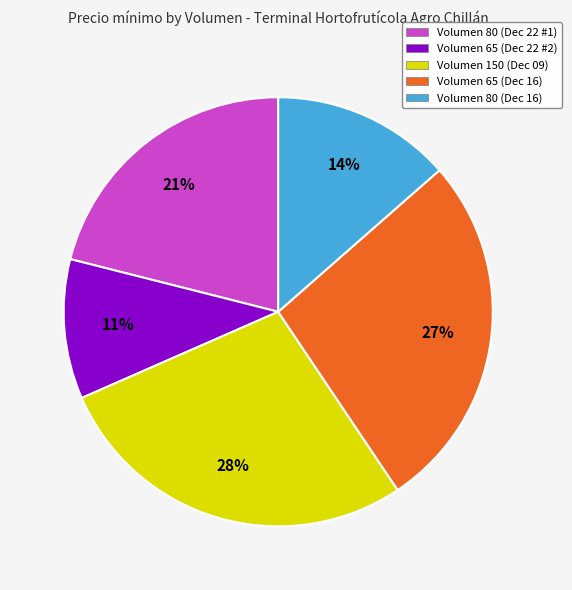

To the nearest percent, what percentage of the pie is Volumen 80 (Dec 16)?

14%